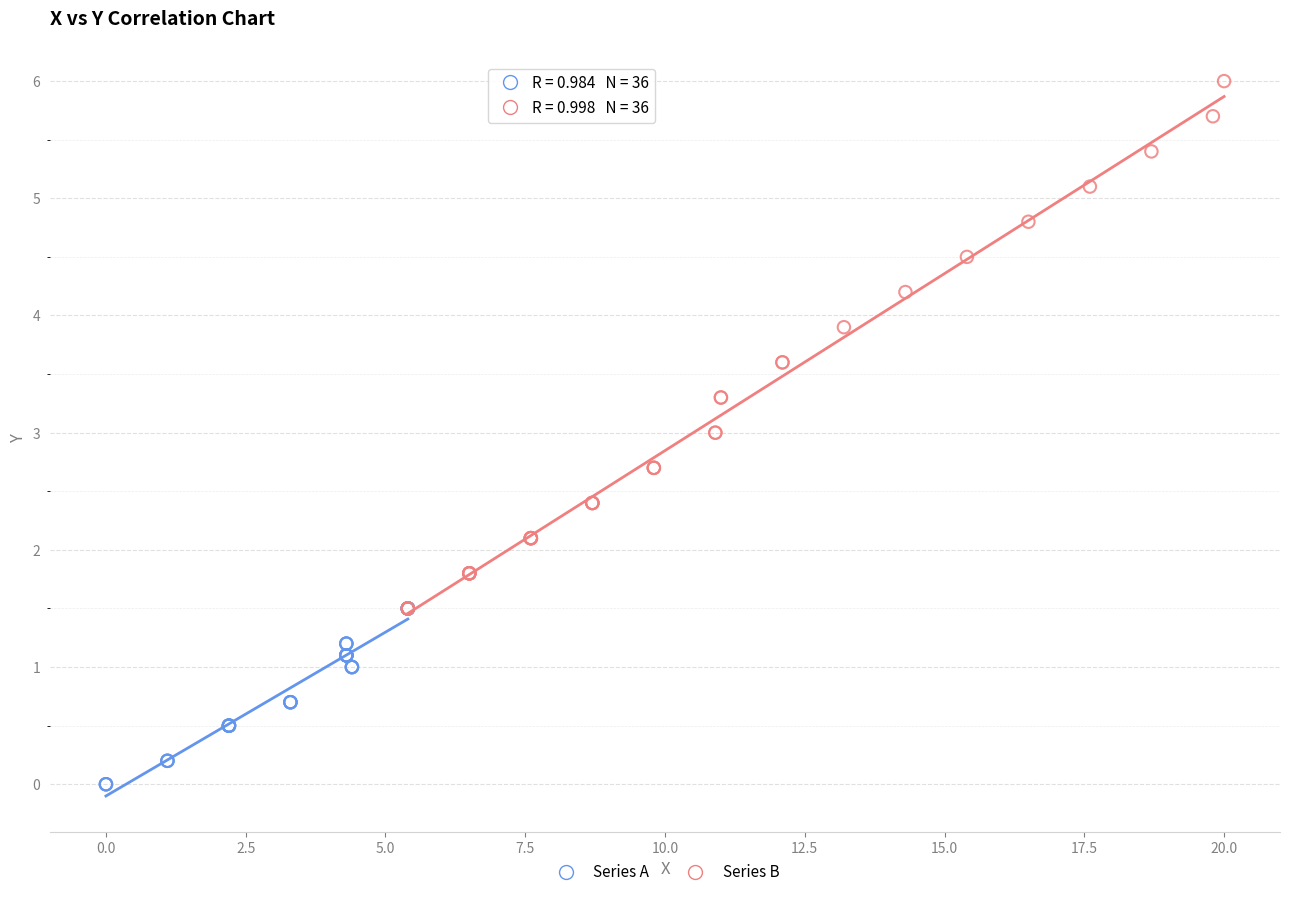

Which series reaches the minimum Y coordinate?

Series A